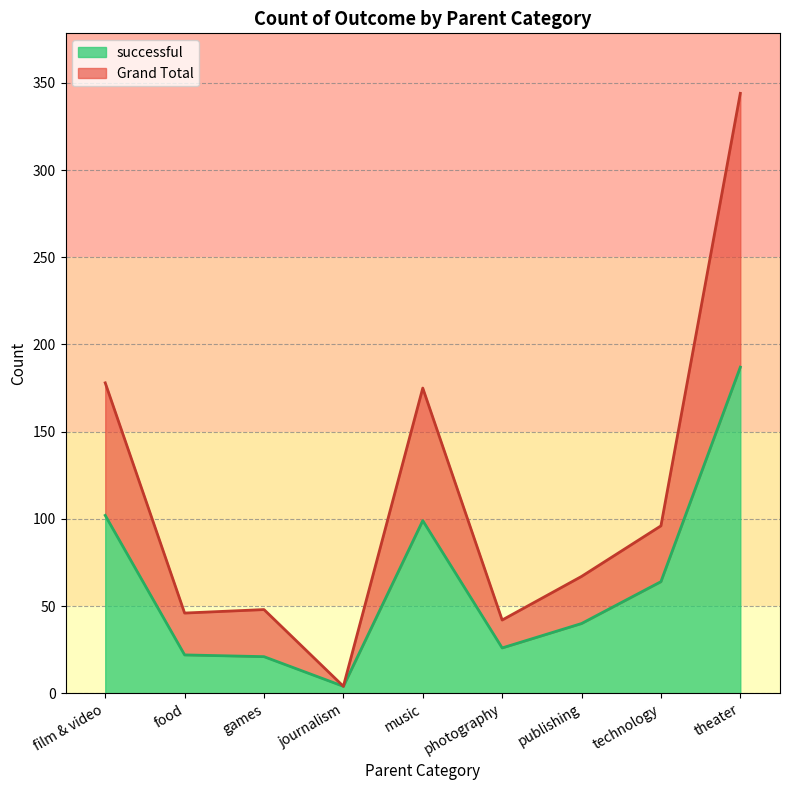

What is the maximum value shown in the chart?

344